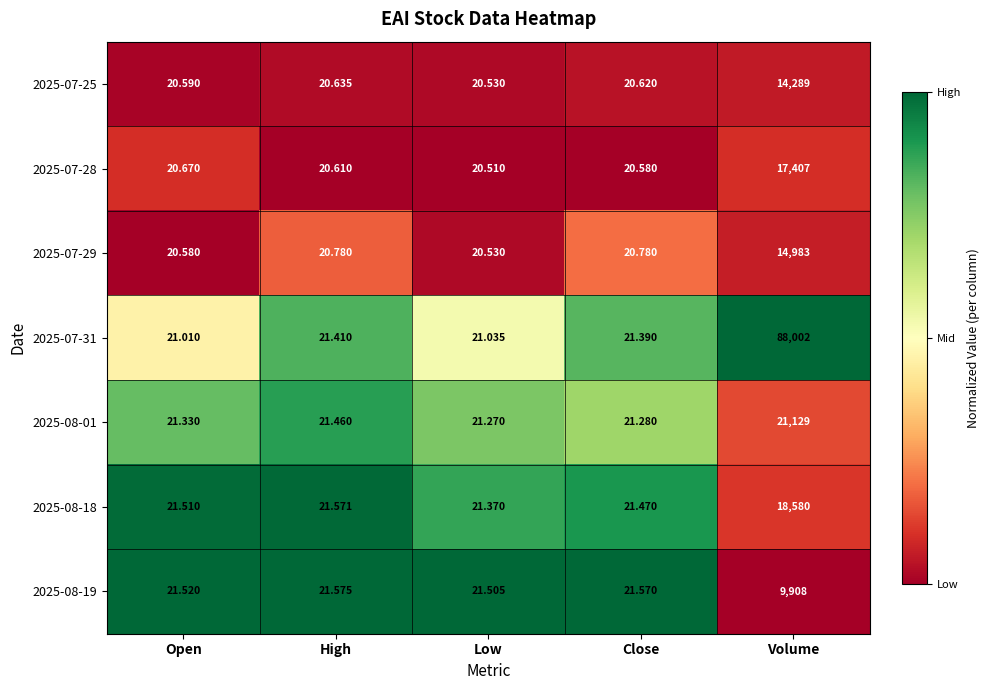

List the labels in order of 2025-07-25 value, largest first.

Volume, High, Close, Open, Low